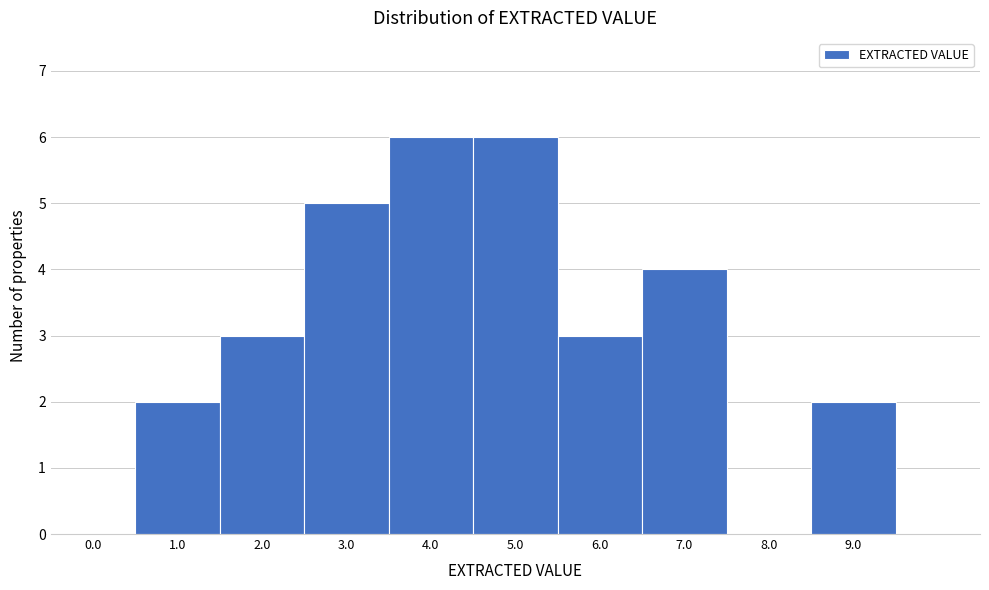

Reading left to right, transcribe all the data shown in this chart.

0.0=0	1.0=2	2.0=3	3.0=5	4.0=6	5.0=6	6.0=3	7.0=4	8.0=0	9.0=2